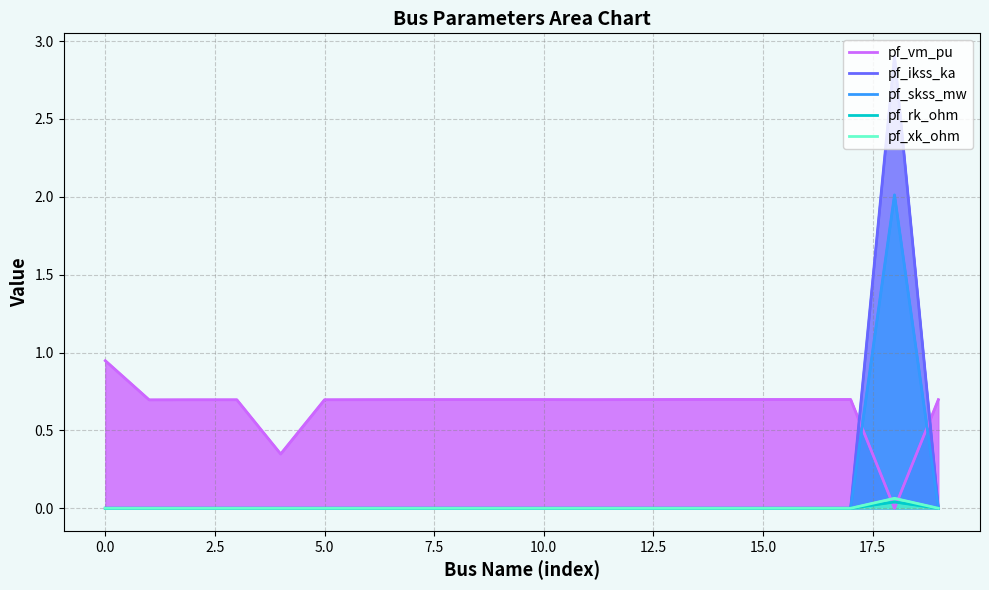

At which category does the chart reach its peak across all series?

18